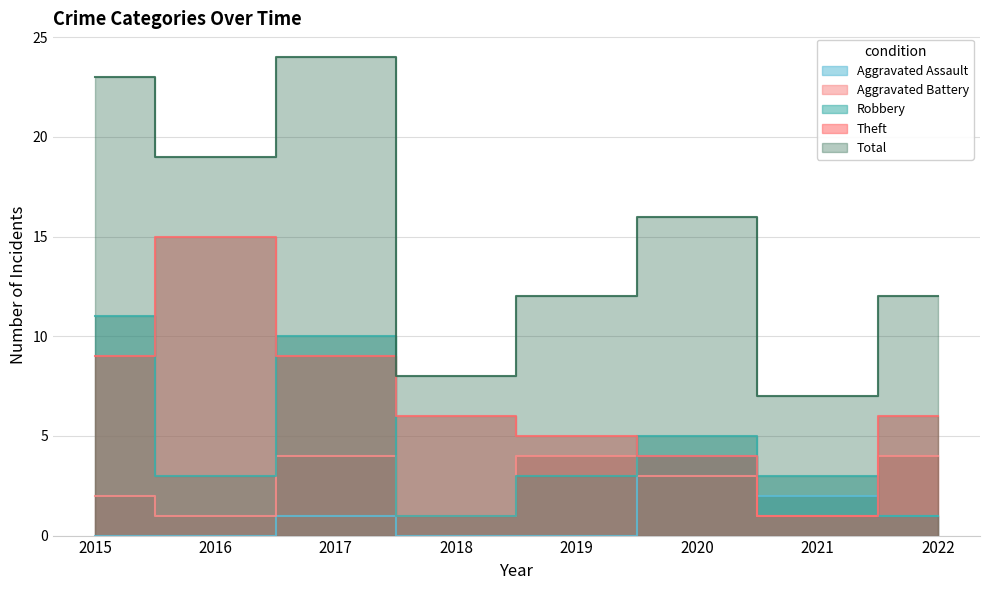

Reading left to right, what are all the values shown in this chart?

Aggravated Assault: 0	0	1	0	0	4	2	1
Aggravated Battery: 2	1	4	1	4	3	1	4
Robbery: 11	3	10	1	3	5	3	1
Theft: 9	15	9	6	5	4	1	6
Total: 23	19	24	8	12	16	7	12